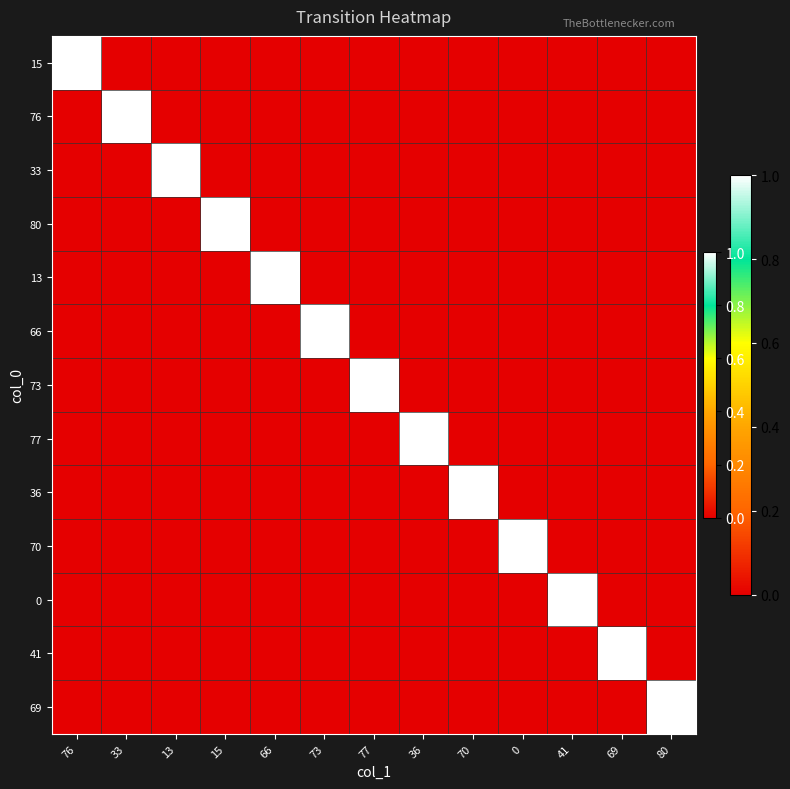

How many series are shown in this chart?

13